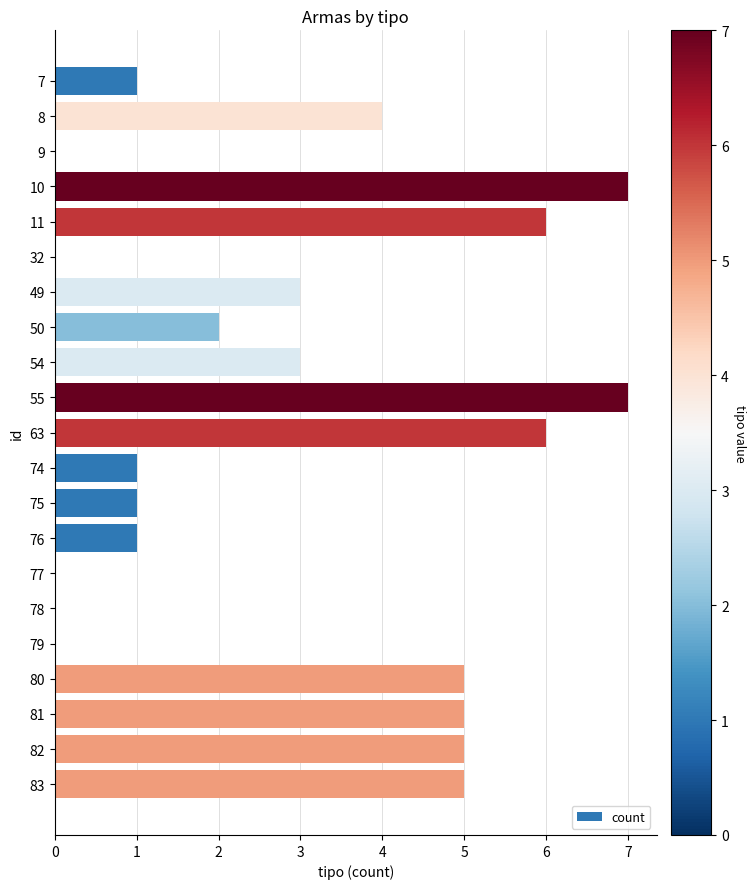

How many data points does each series have?

21